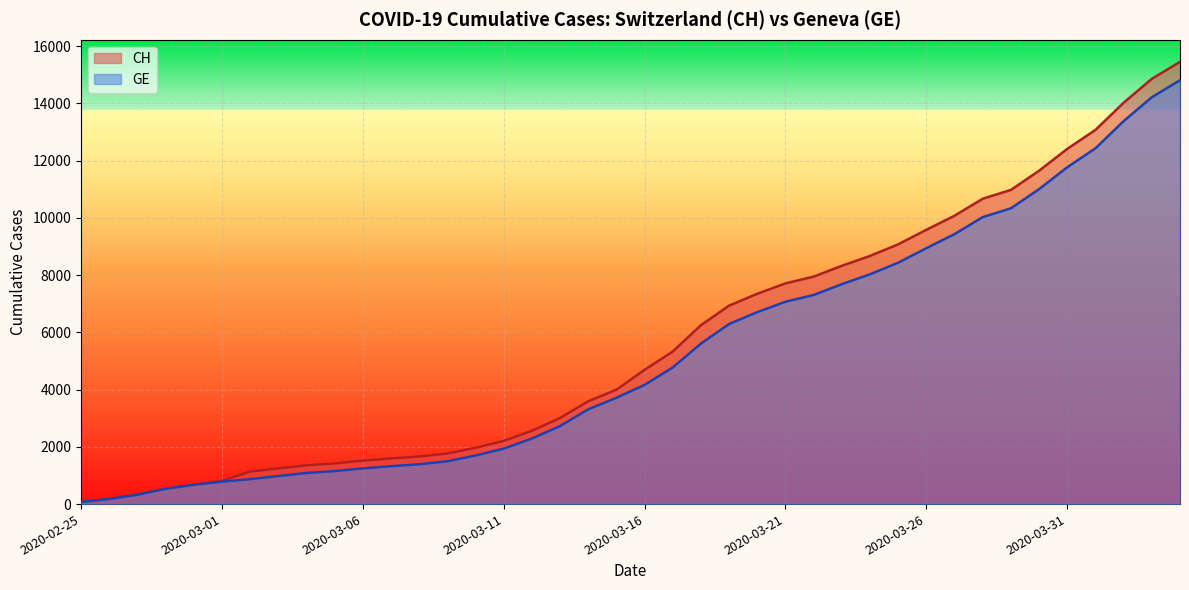

What is the sum of all CH values?

226665